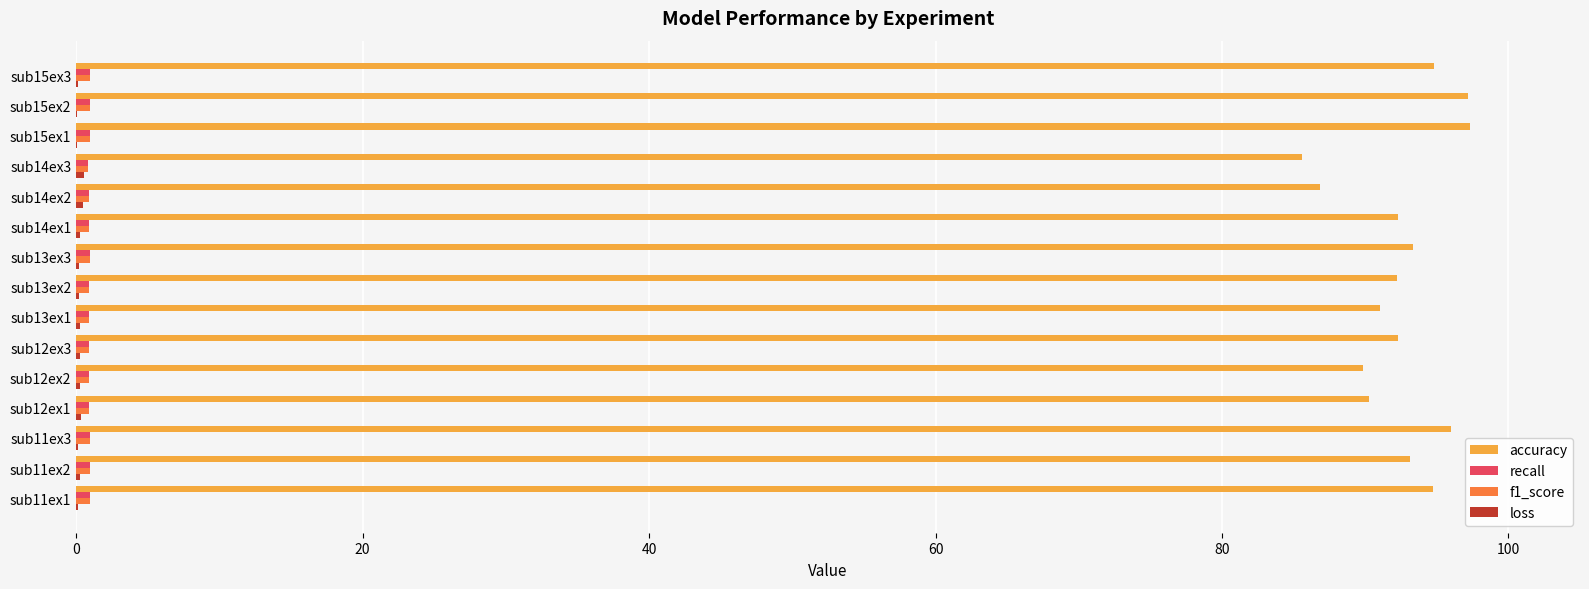

True or false: accuracy has a value of 31.9 at sub12ex3.

False